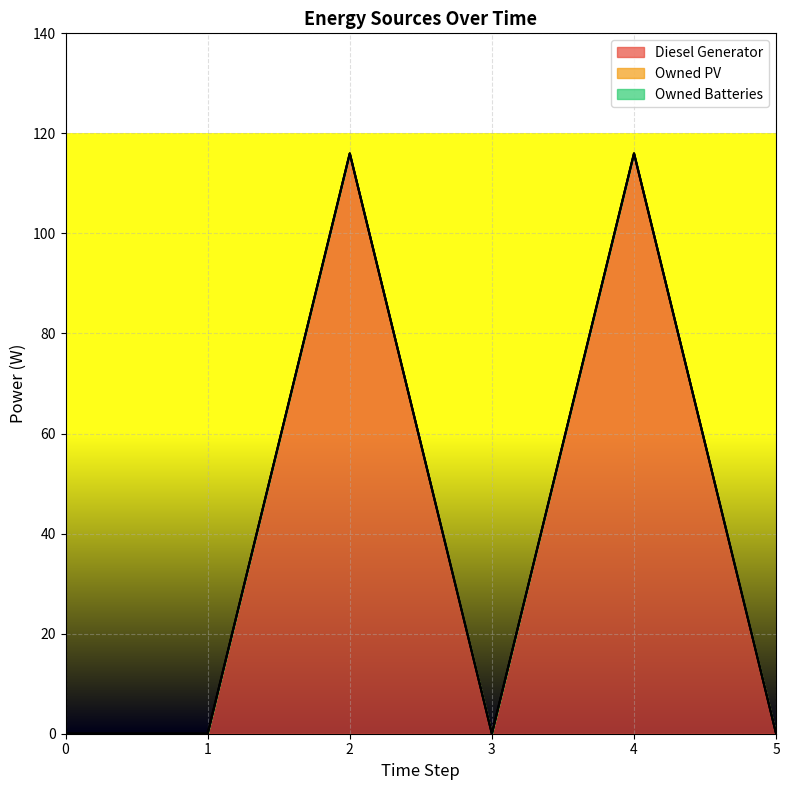

What is the sum of all Diesel Generator values?

232